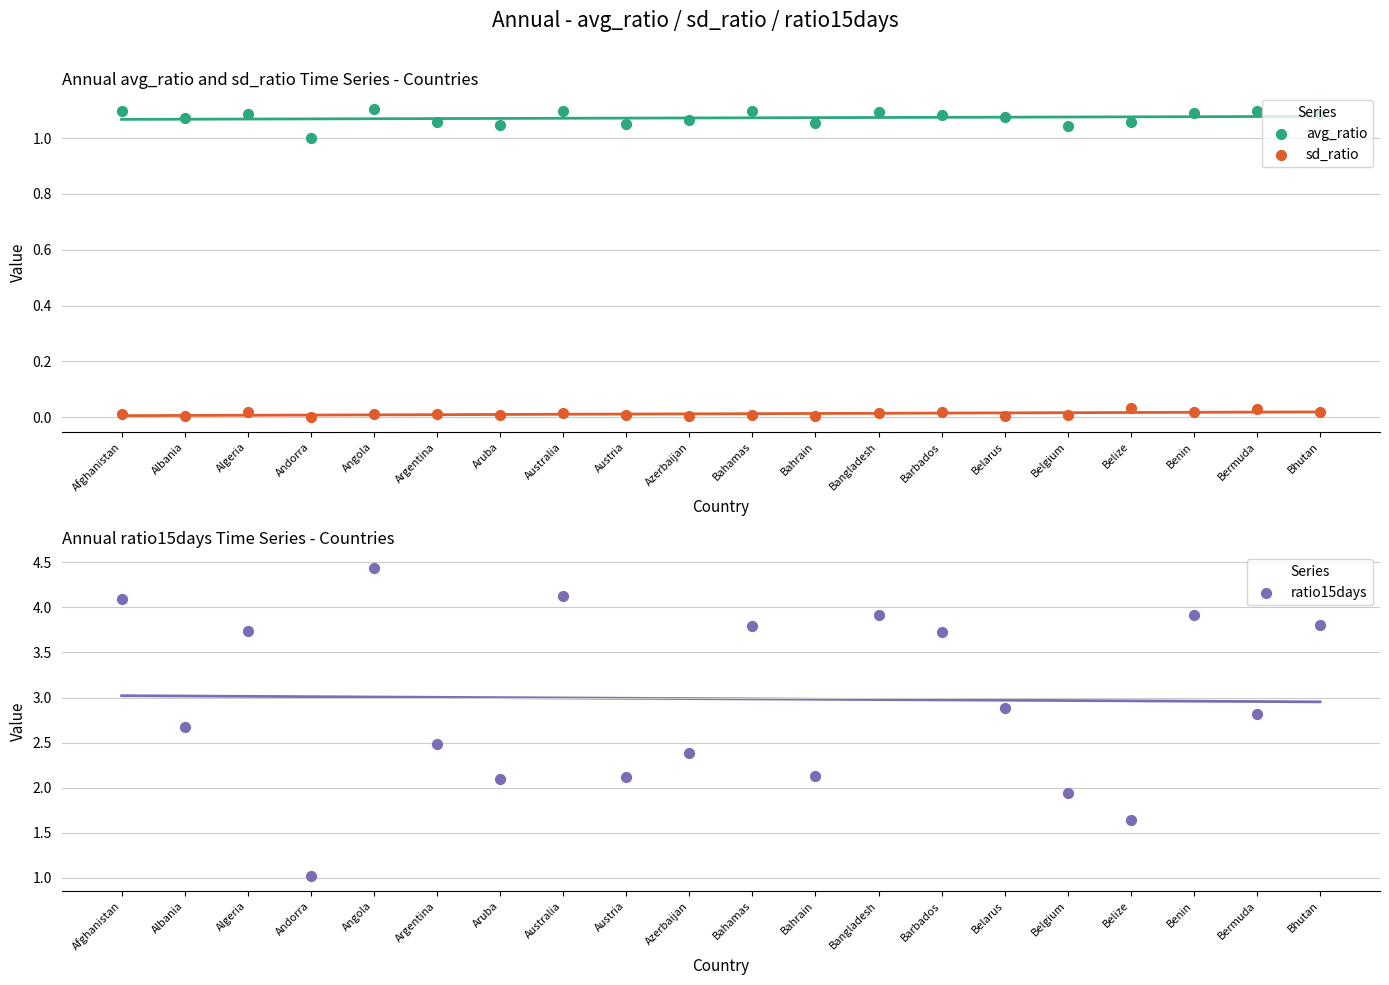

At how many categories does at least one series exceed 2?

17